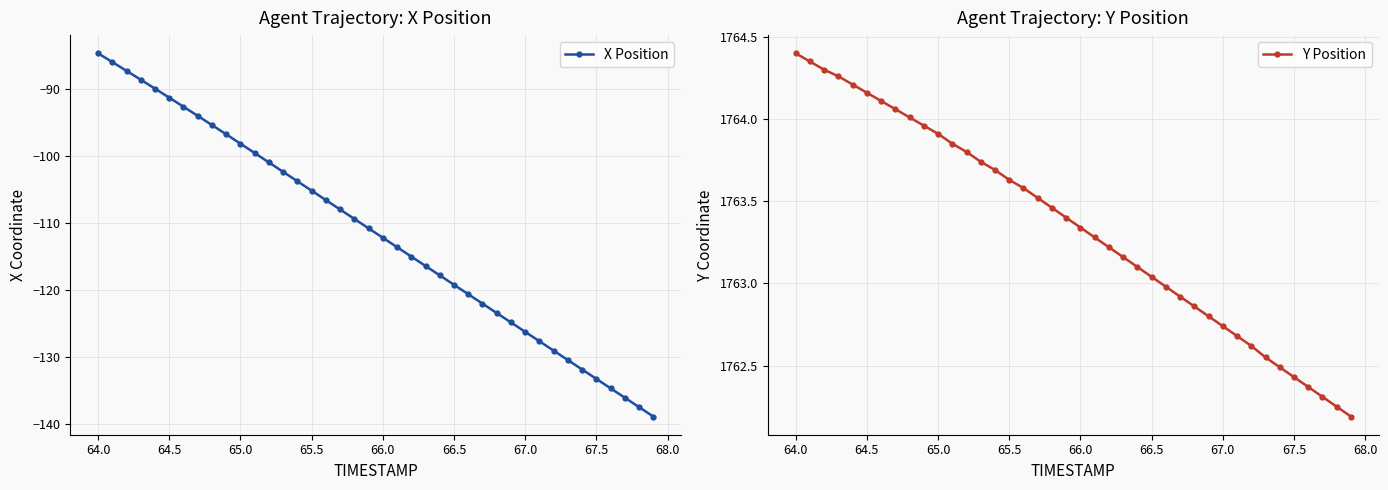

True or false: X Position has a value of -126.3 at 67.0.

True